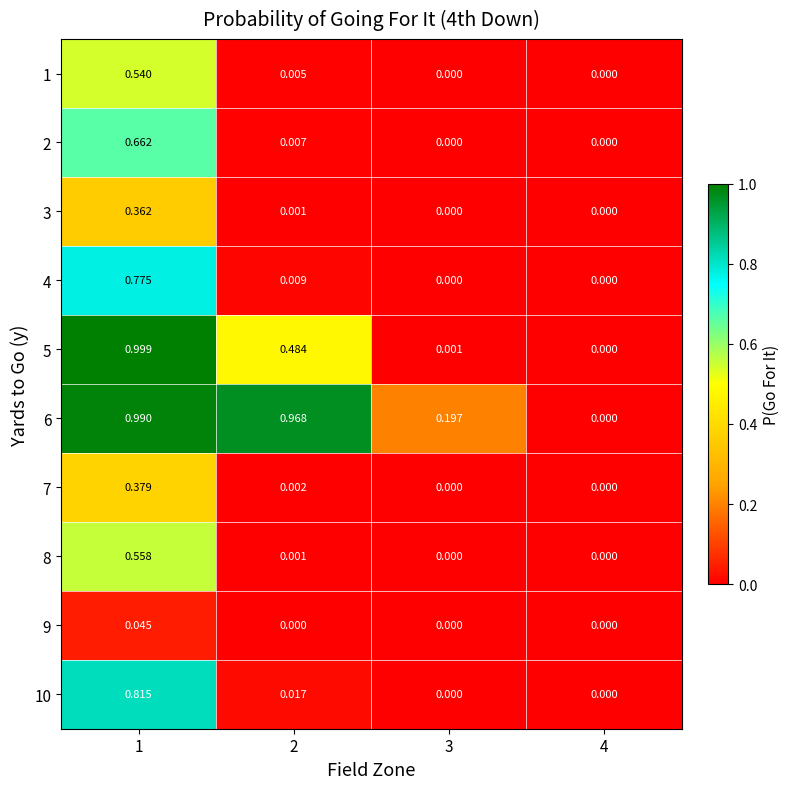

Which series has the largest total across all categories?

6